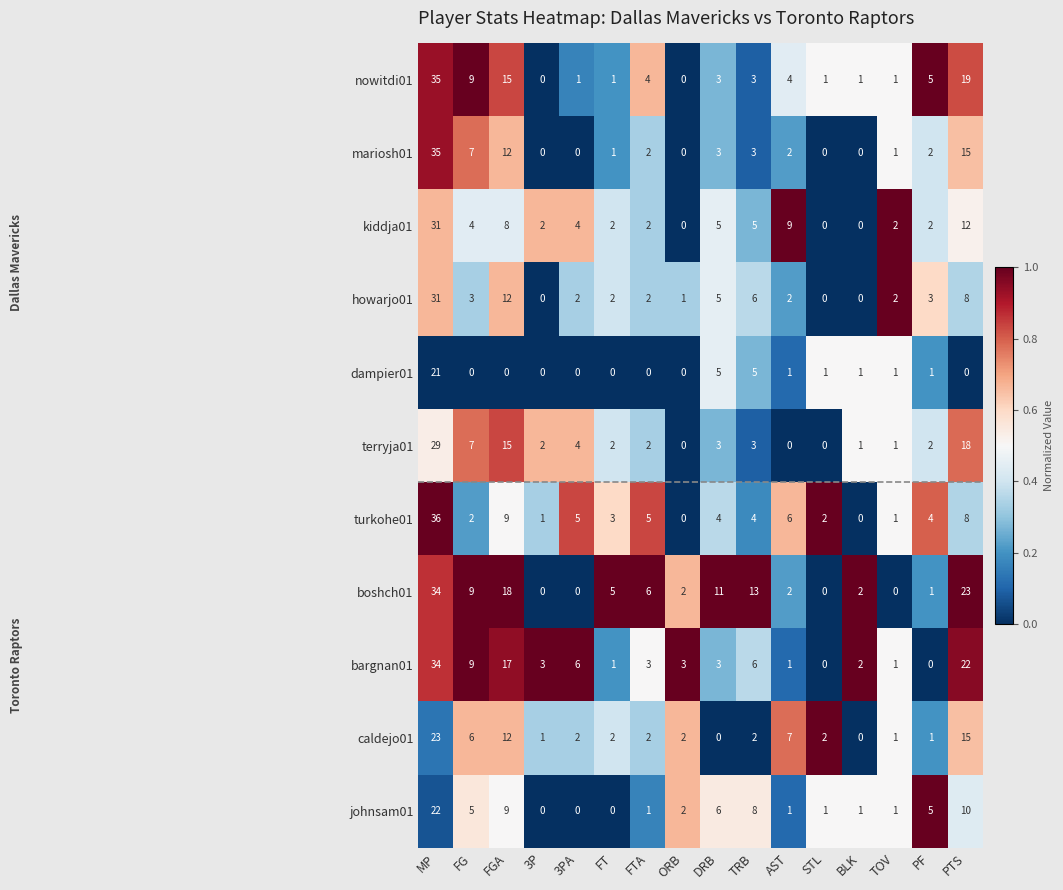

What is the sum of the howarjo01 values at STL and FGA?

12